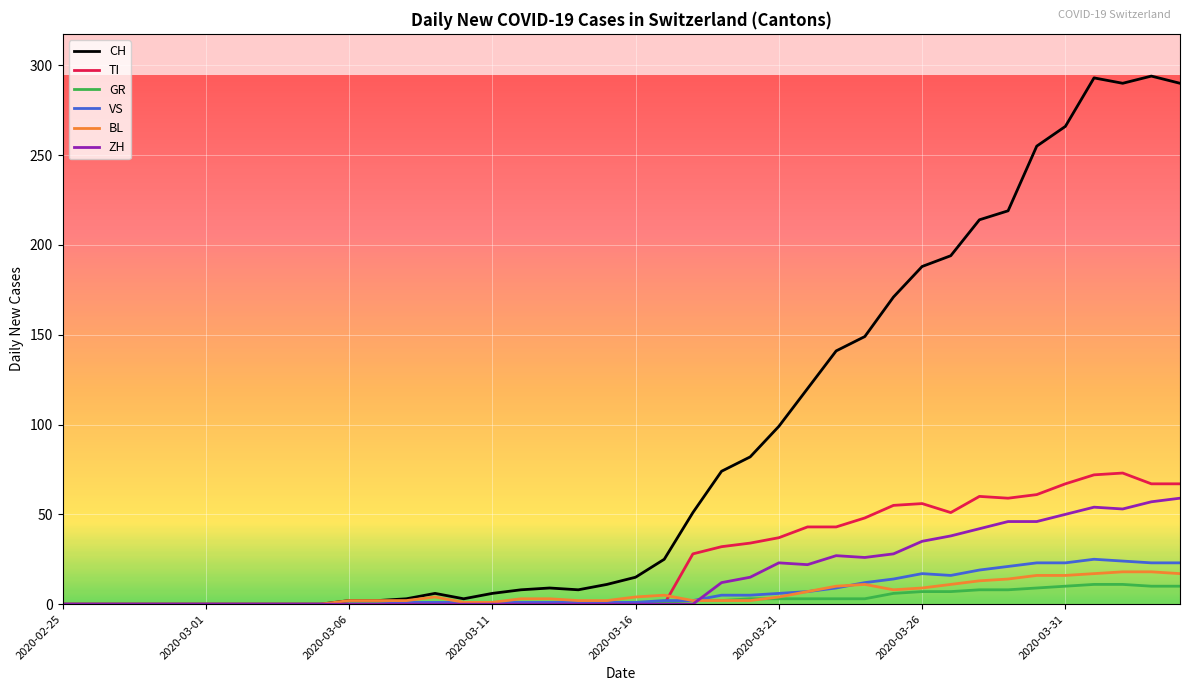

At how many categories does at least one series exceed 27?

18